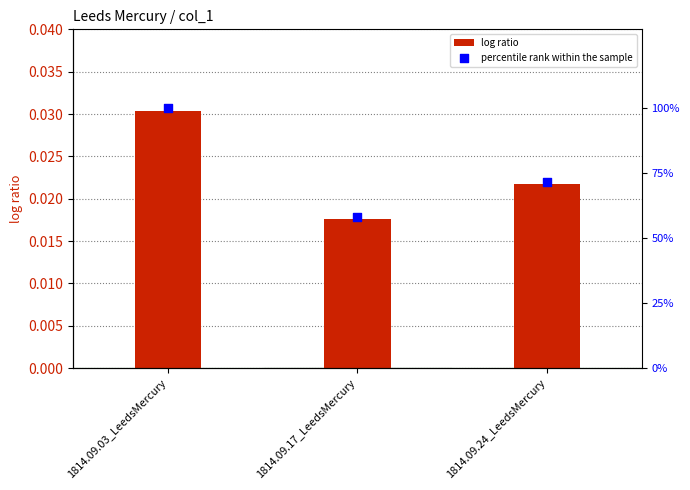

What are all the series names shown in the legend?

log ratio, percentile rank within the sample